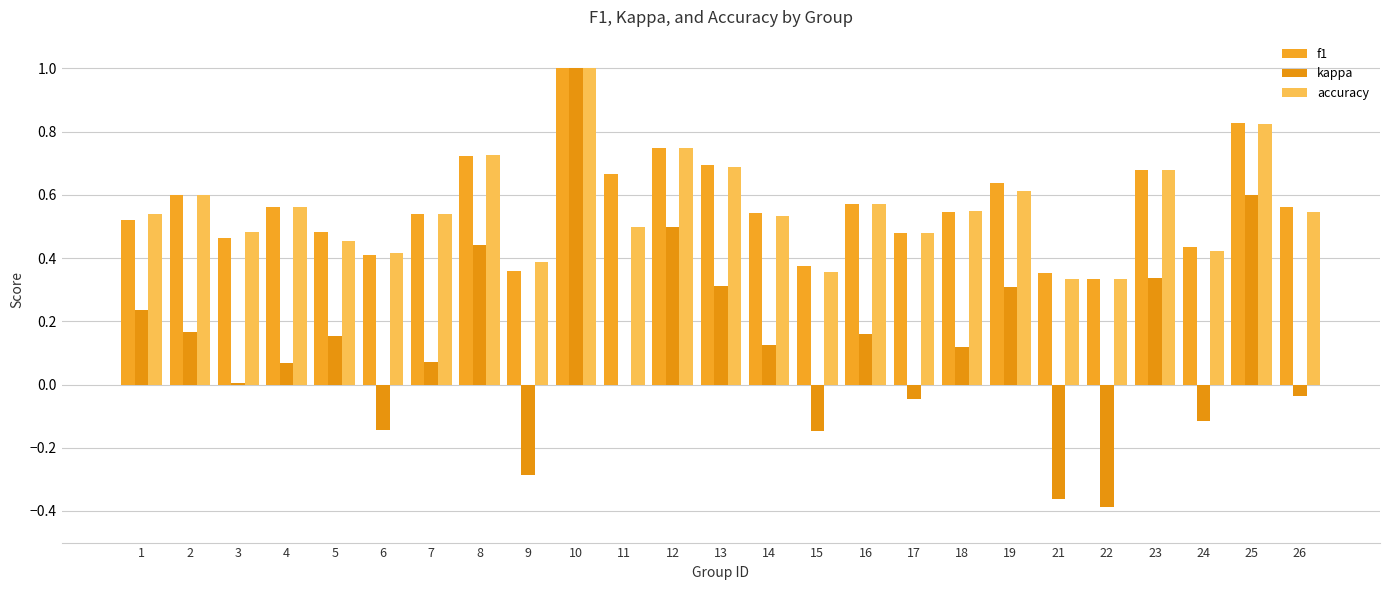

Read the kappa value at 4.

0.1